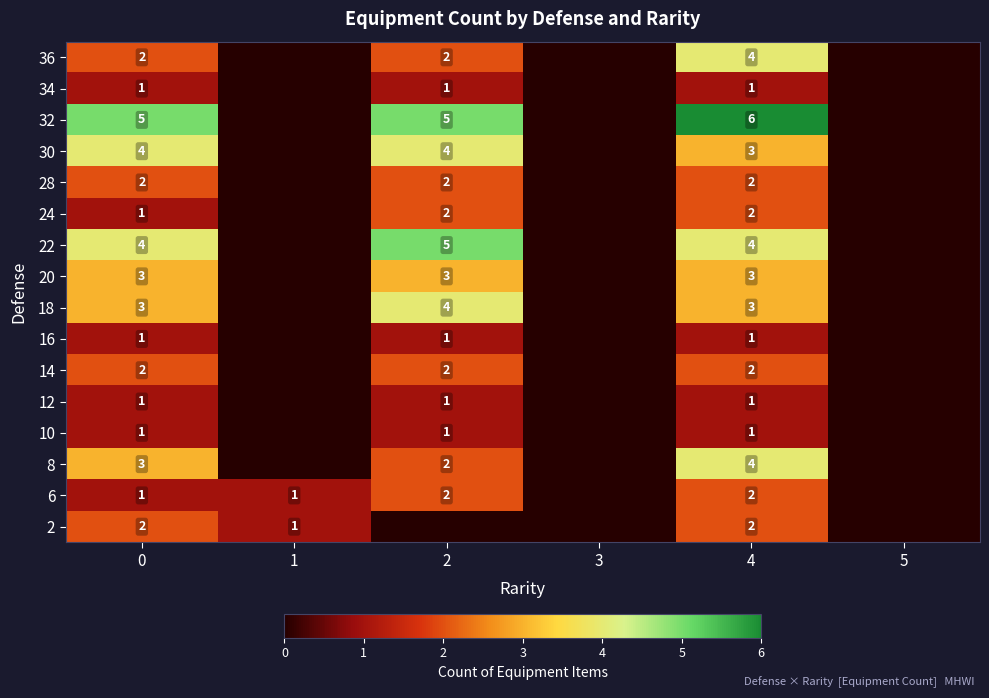

What is the sum of the 14 values at 0 and 2?

4